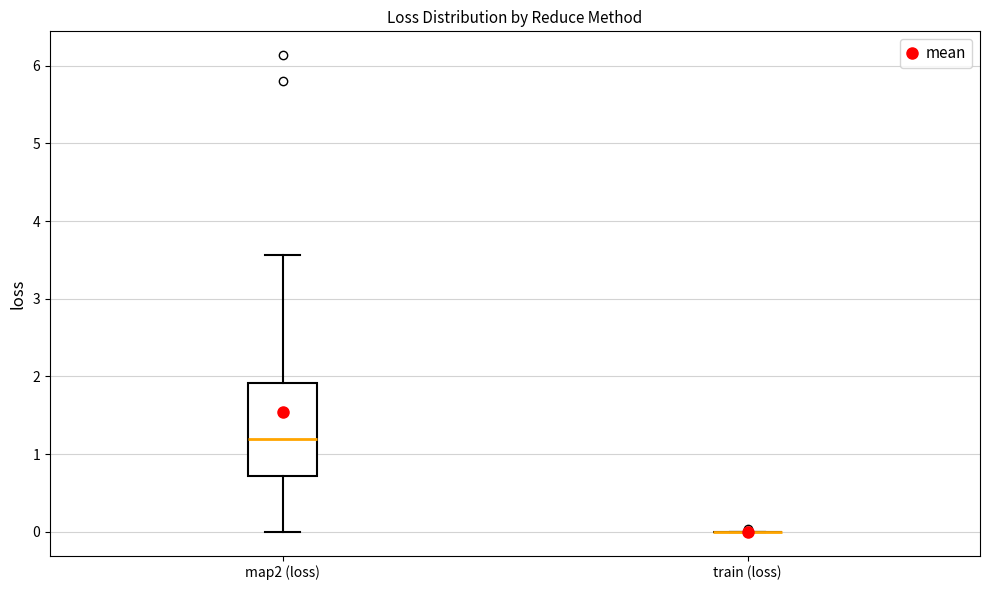

Reading left to right, transcribe this box plot: for each box, give where its median line is, the range the box spans, and where its two whiskers end, as read against the y-axis. The values are not printed on the chart, so give them approximately, as read against the axis.

map2 (loss): median 1.2, box 0.7 to 1.9, whiskers 0.0 to 3.6
train (loss): box collapsed to a line at 0.0, whiskers 0.0 to 0.0